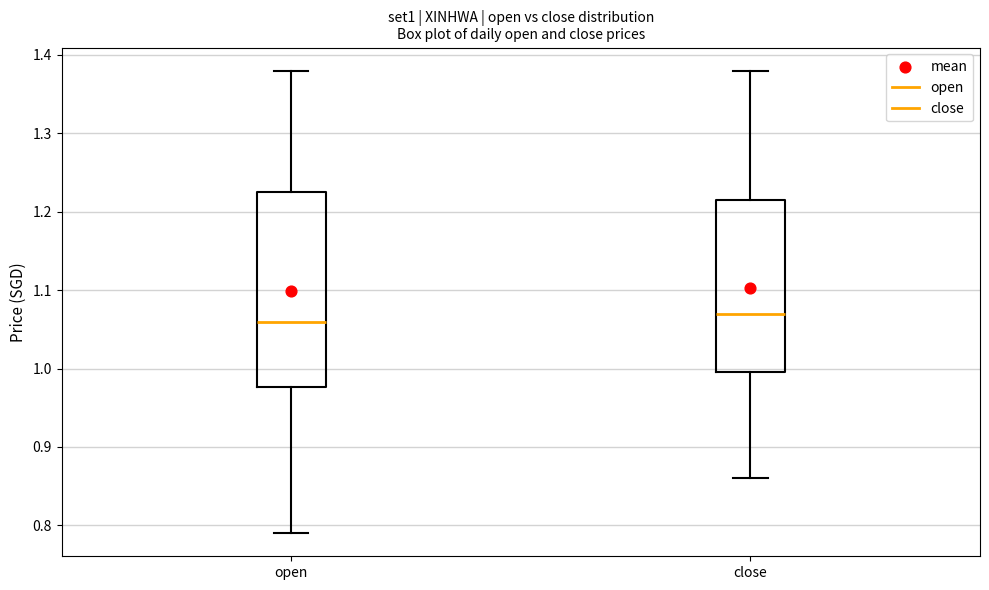

Where does the upper whisker of the box for close end on the y-axis? The values are not printed on the chart, so give them approximately, as read against the axis.

1.38